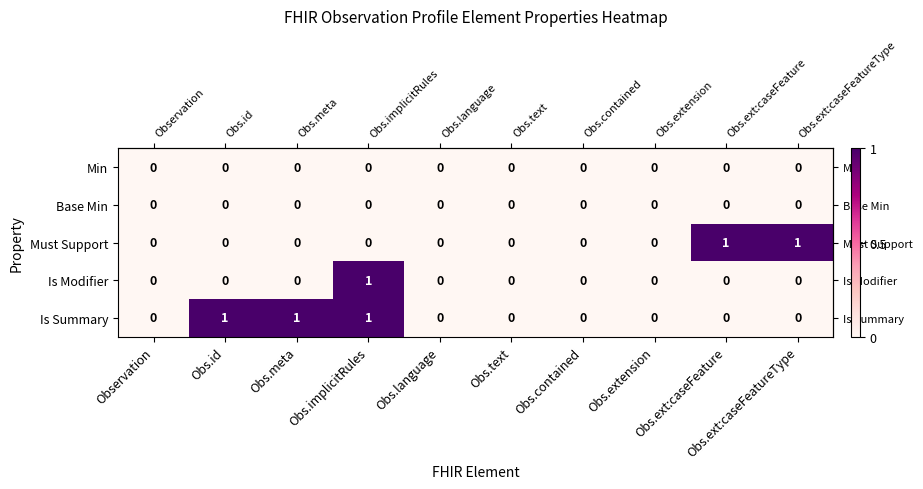

Which series has the largest total across all categories?

Is Summary